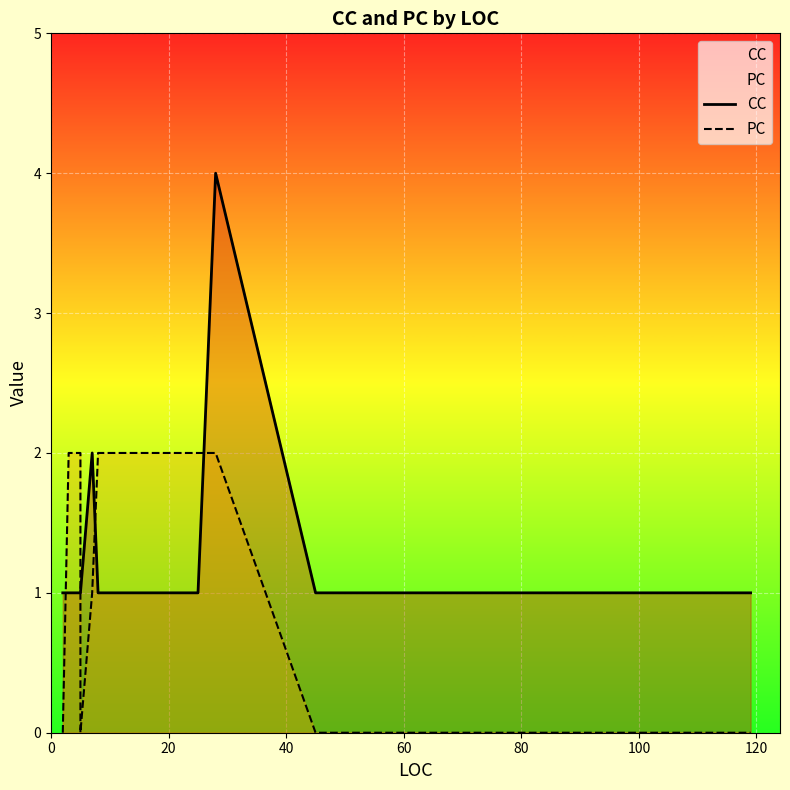

Is the value of PC at 11 greater than the value of CC at 120?

Yes